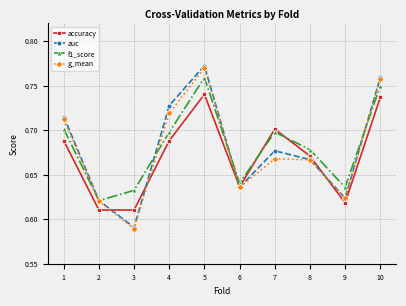

True or false: f1_score and g_mean intersect in this chart.

True